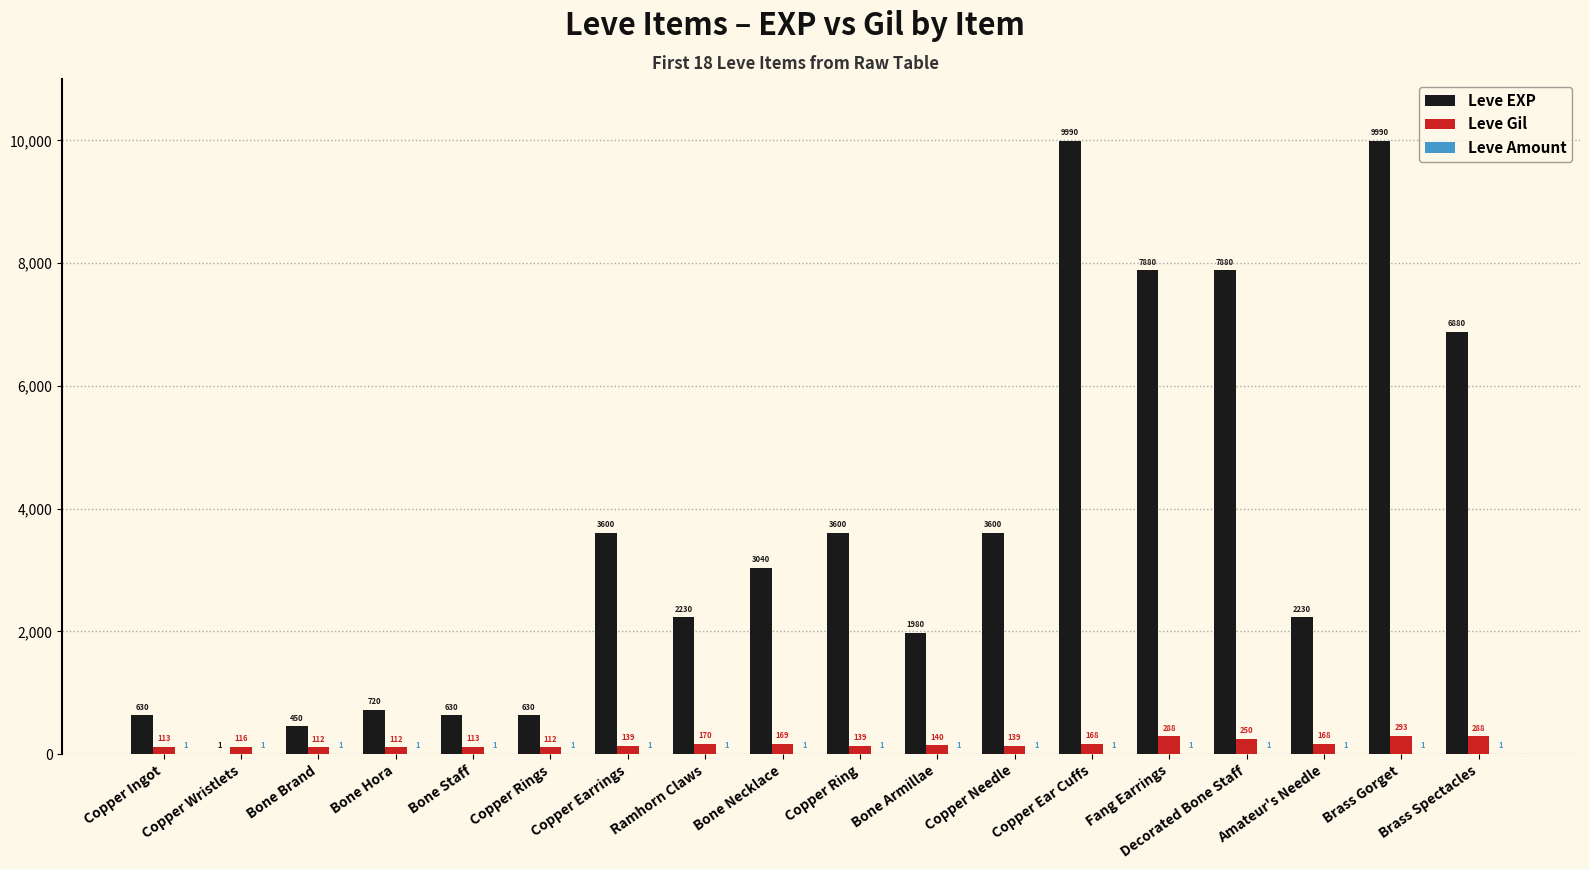

At which label does Leve Gil first exceed 140?

Ramhorn Claws